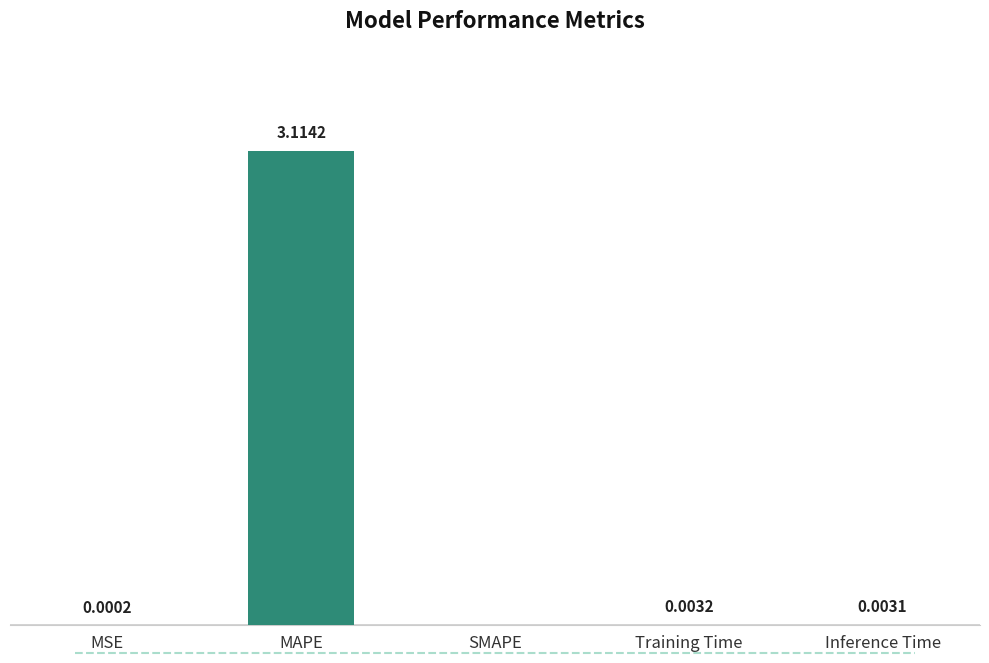

Are the bars horizontal?

No